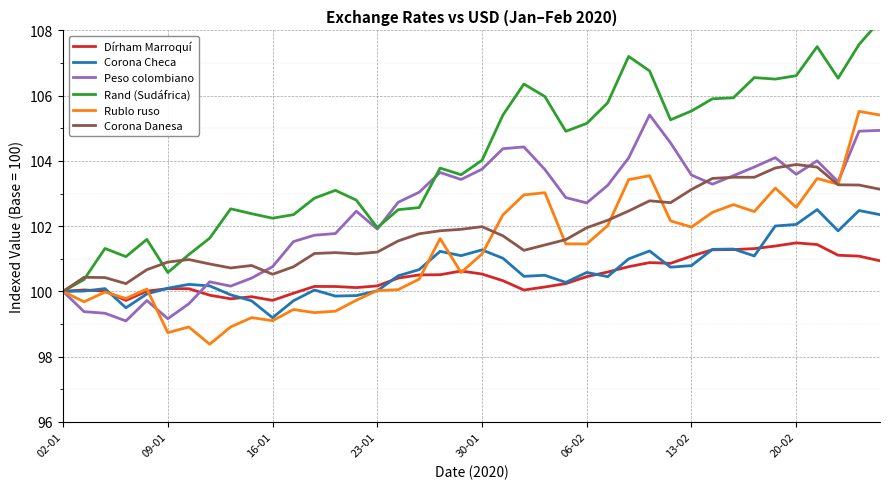

At which category is the sum across all series the highest?

39